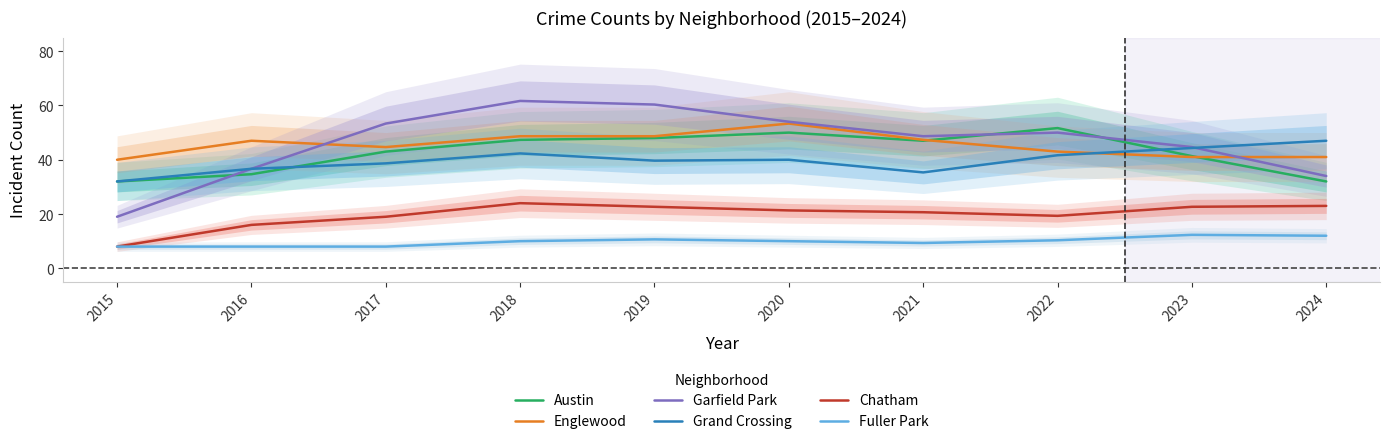

True or false: Chatham and Grand Crossing intersect in this chart.

False